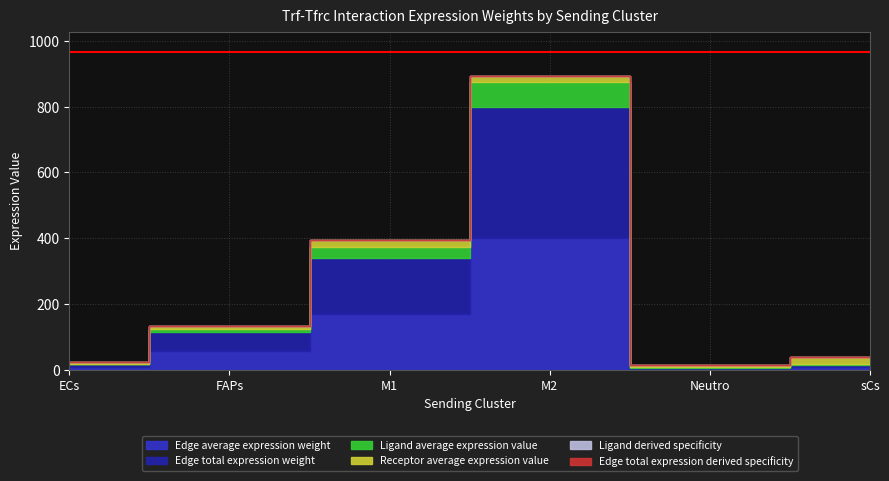

What is the difference between the highest and lowest values at M1?

170.3